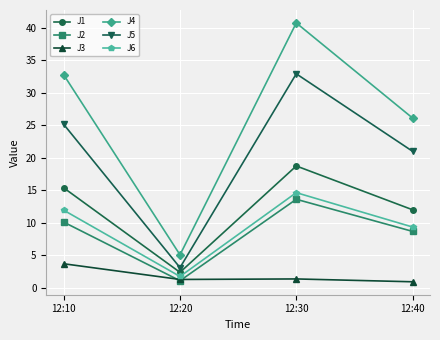

List the series in order of their peak value, lowest first.

J3, J2, J6, J1, J5, J4